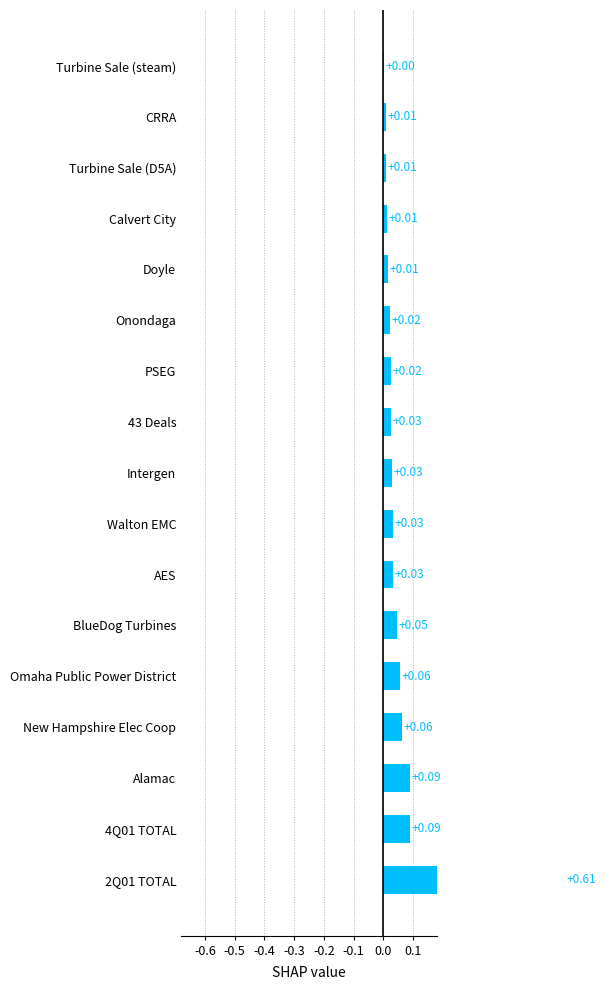

True or false: the data shows 0.0 at Intergen.

False